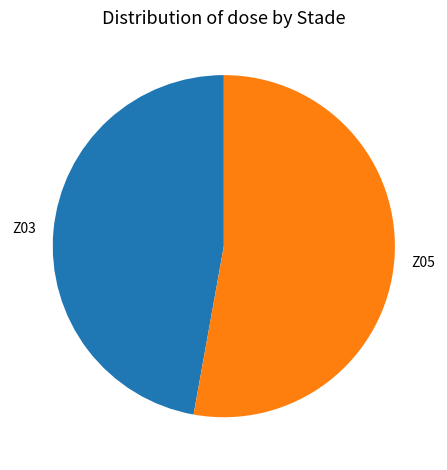

Which has a higher value, Z03 or Z05?

Z05